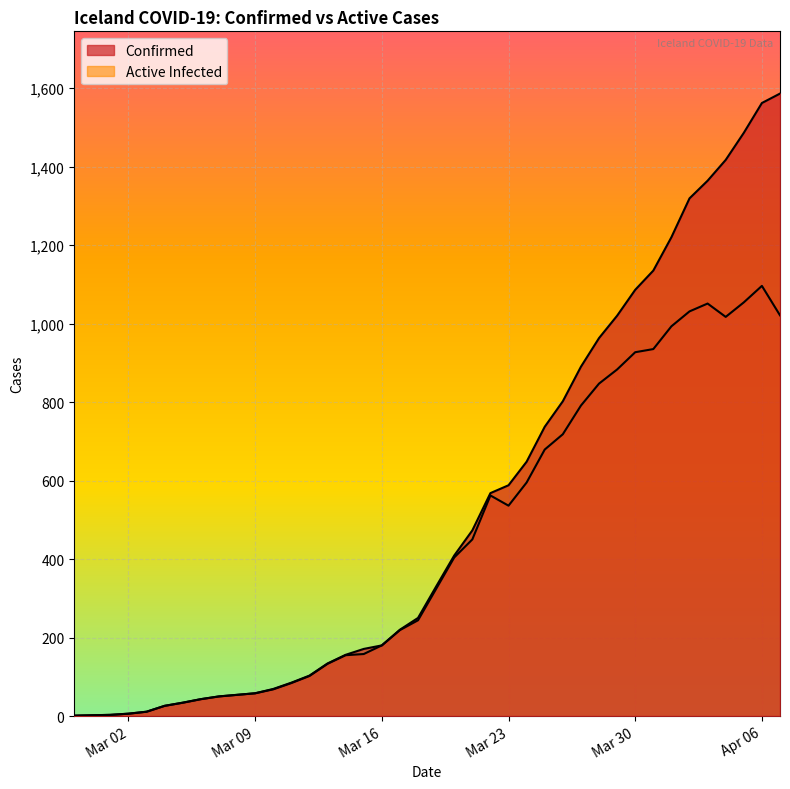

What is the spread (max minus min) of values at 2020-03-31?

200